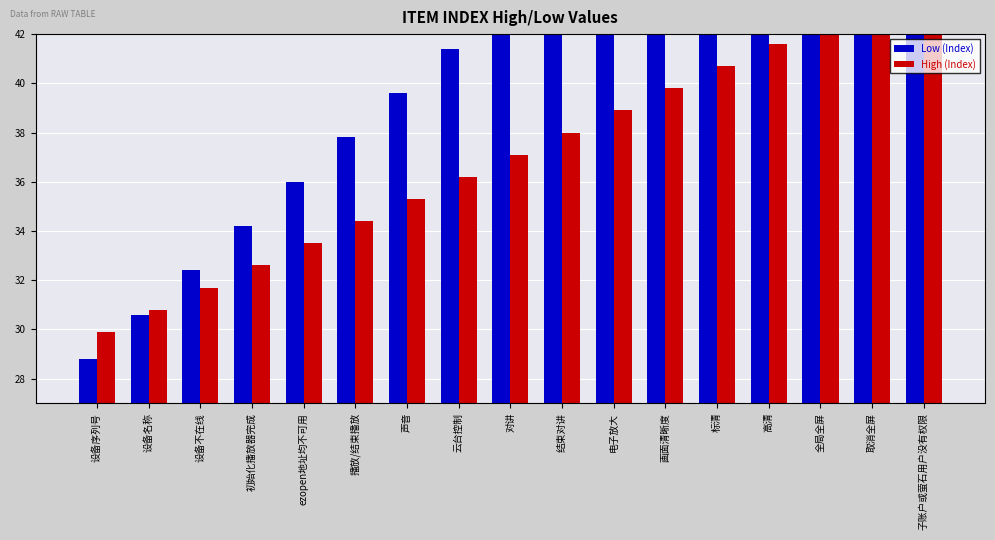

Between 初始化播放器完成 and 播放/结束播放, which series saw the biggest shift?

Low (Index)